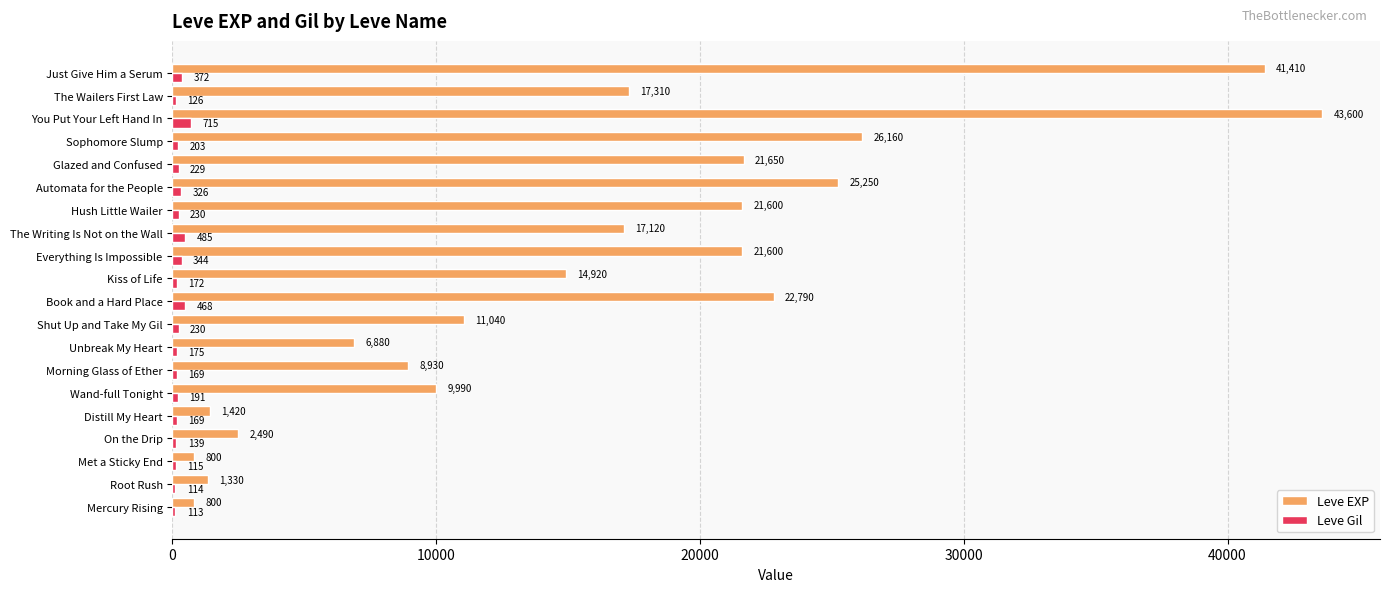

Where is Leve Gil nearest to the value 414?

Just Give Him a Serum